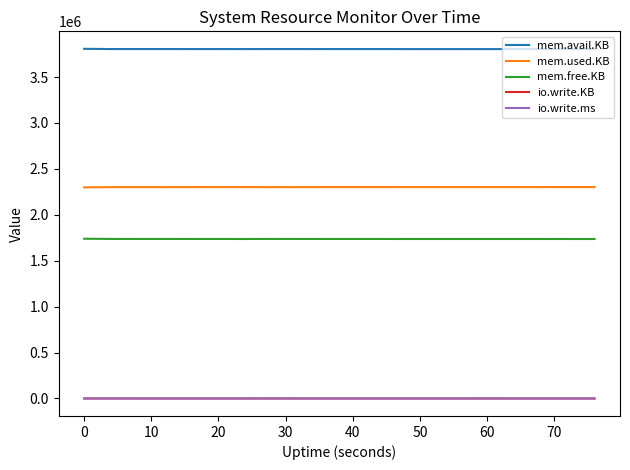

What is the lowest value of the mem.used.KB series?

2298836